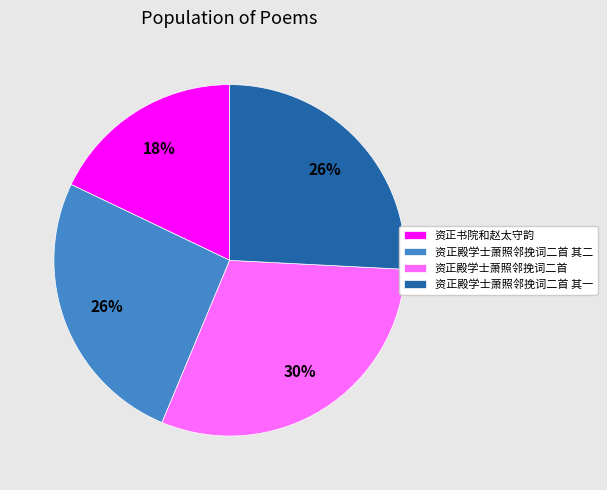

True or false: 资正殿学士萧照邻挽词二首 accounts for 36% of the total.

False